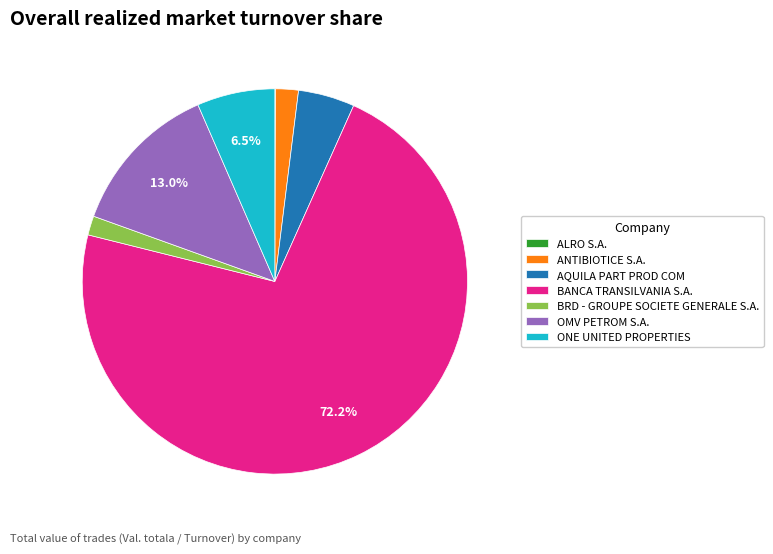

Which slice is the largest?

BANCA TRANSILVANIA S.A.